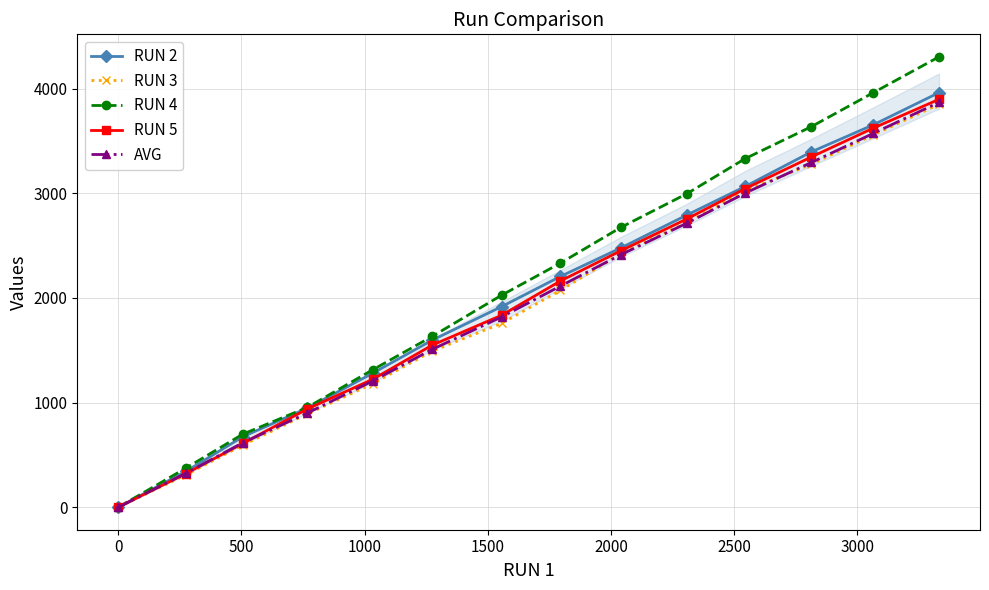

At how many categories does at least one series exceed 3122?

4